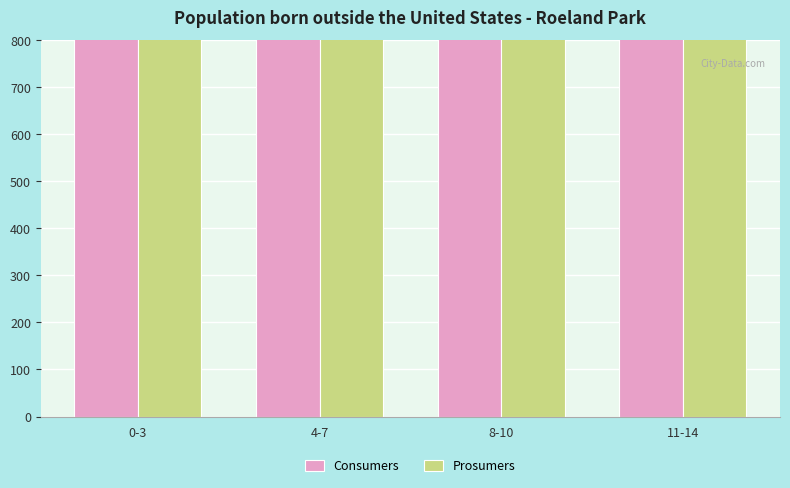

The Consumers series shows 920 at 11-14. True or false?

False